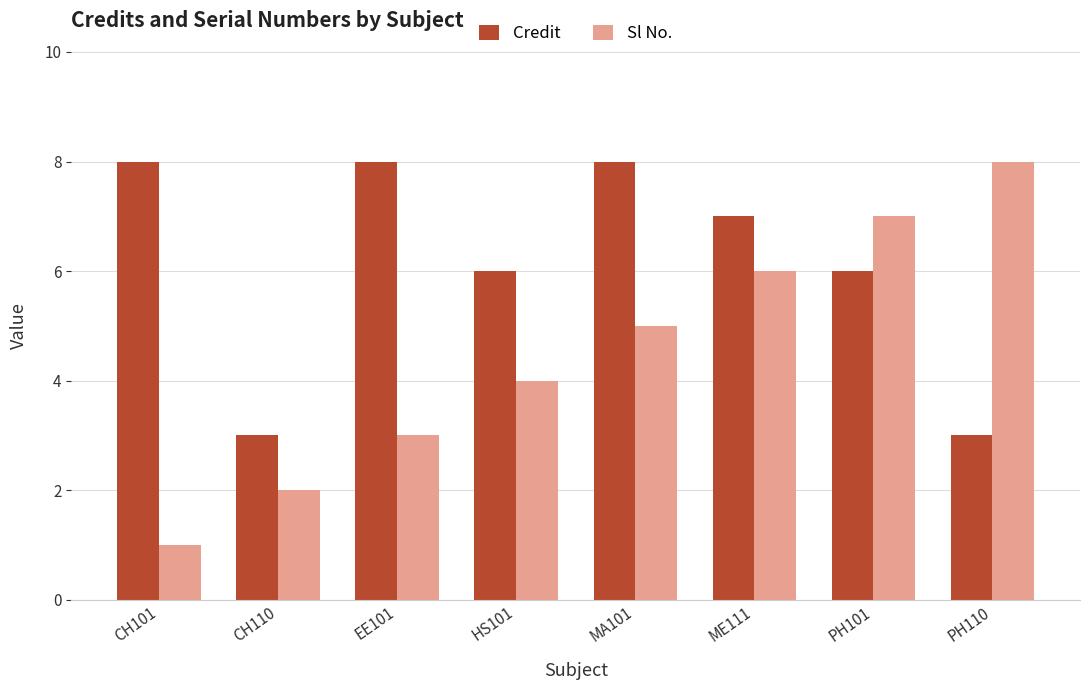

Count the number of data series in this chart.

2